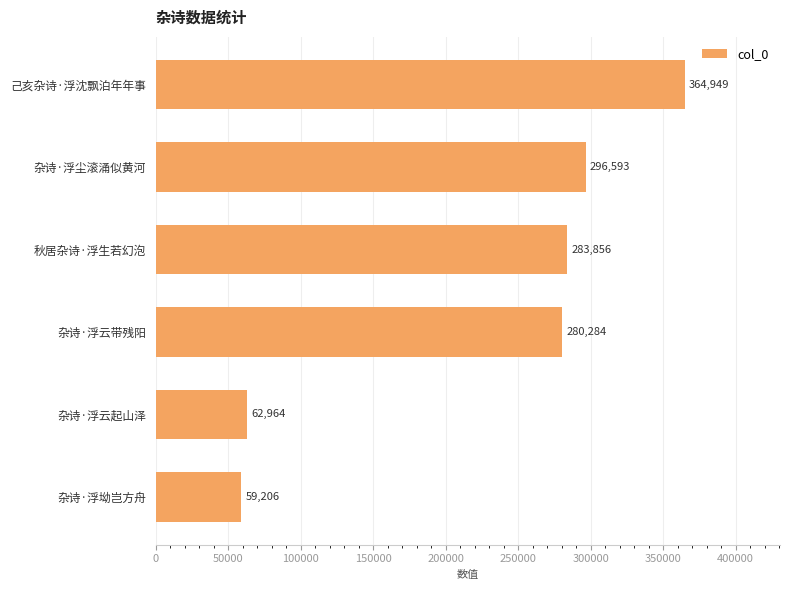

The value at 秋居杂诗·浮生若幻泡 is 283856. True or false?

True